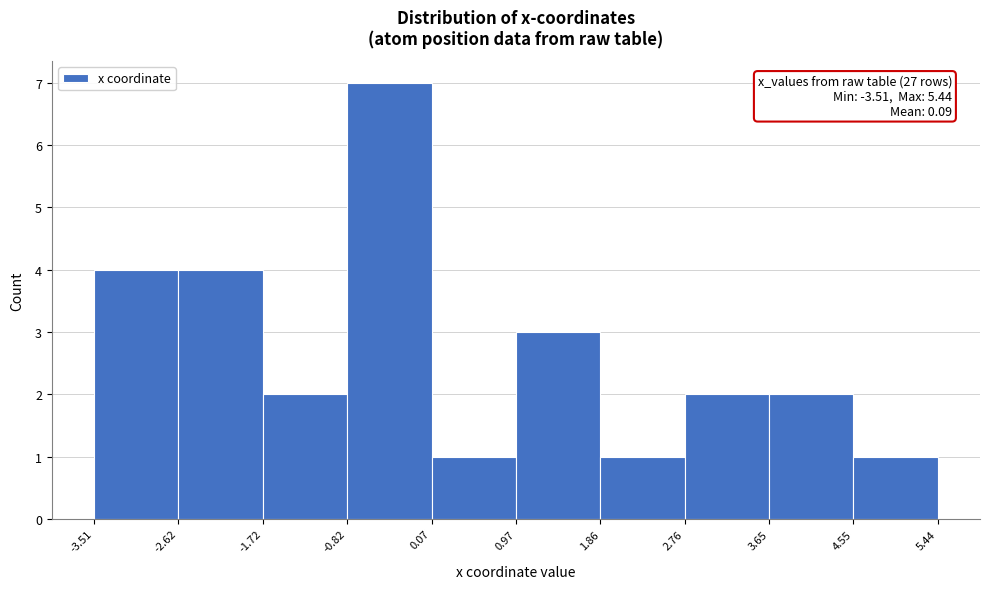

Over which range of the x-axis is the bar tallest?

-0.82 to 0.07